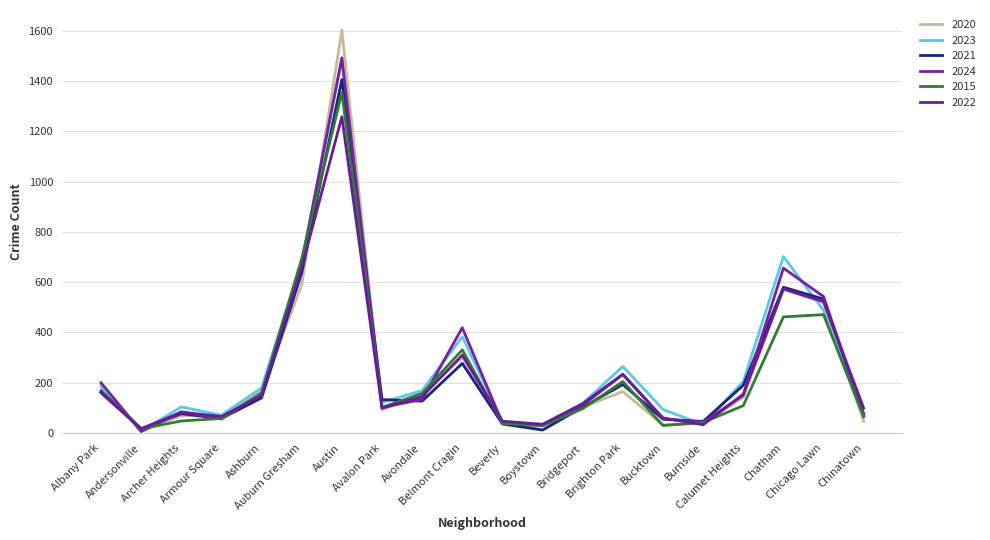

Is this an area chart (filled region under the line)?

No